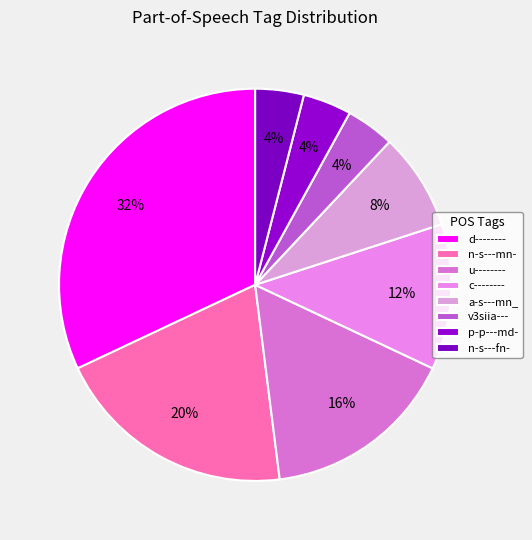

How many slices are in this pie chart?

8